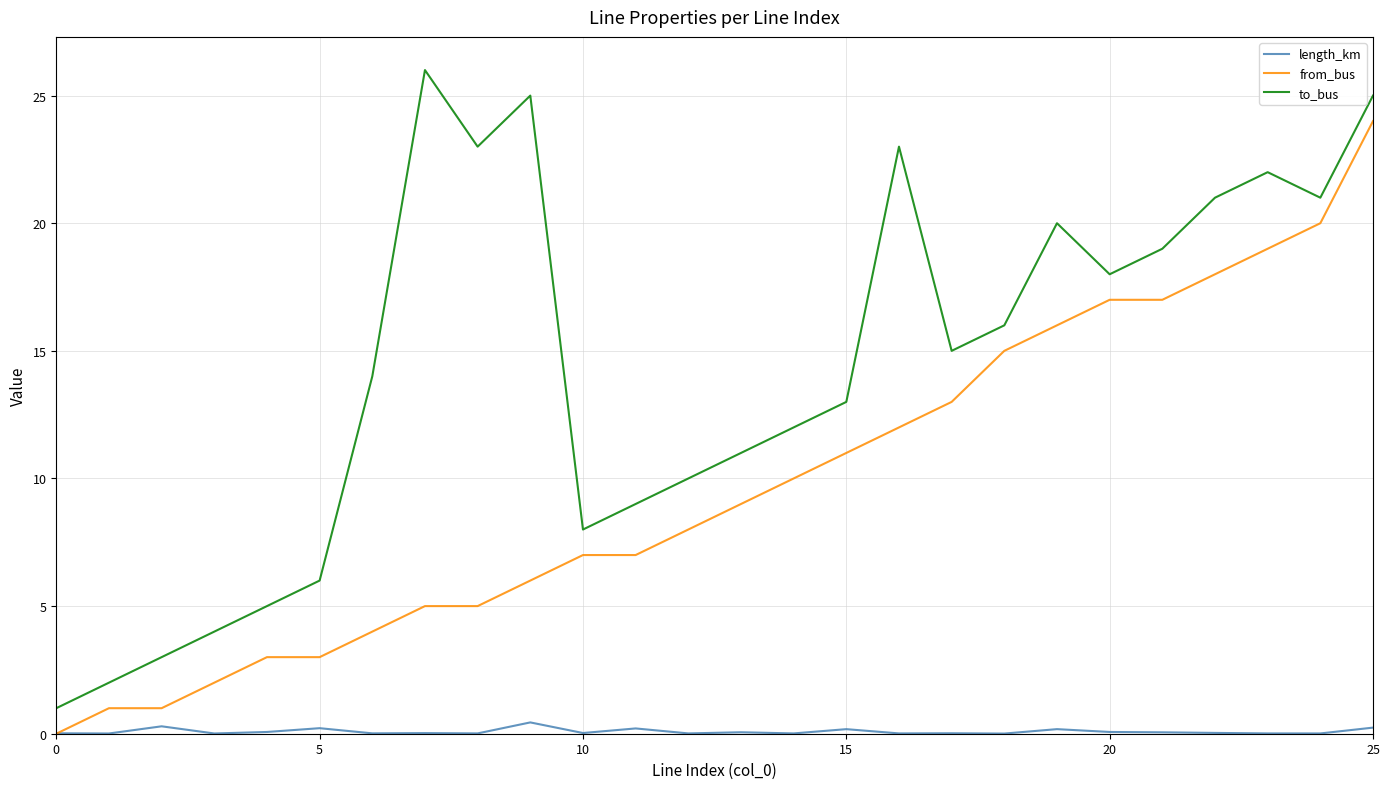

Which series has the largest total across all categories?

to_bus